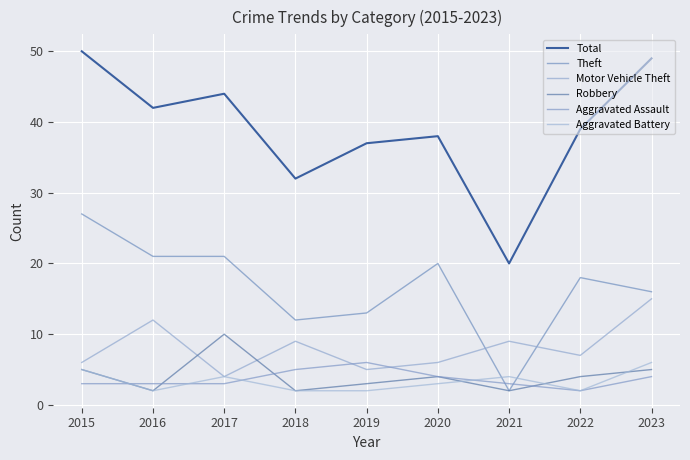

In Aggravated Assault, how many points are higher than both neighbors (excluding endpoints)?

1